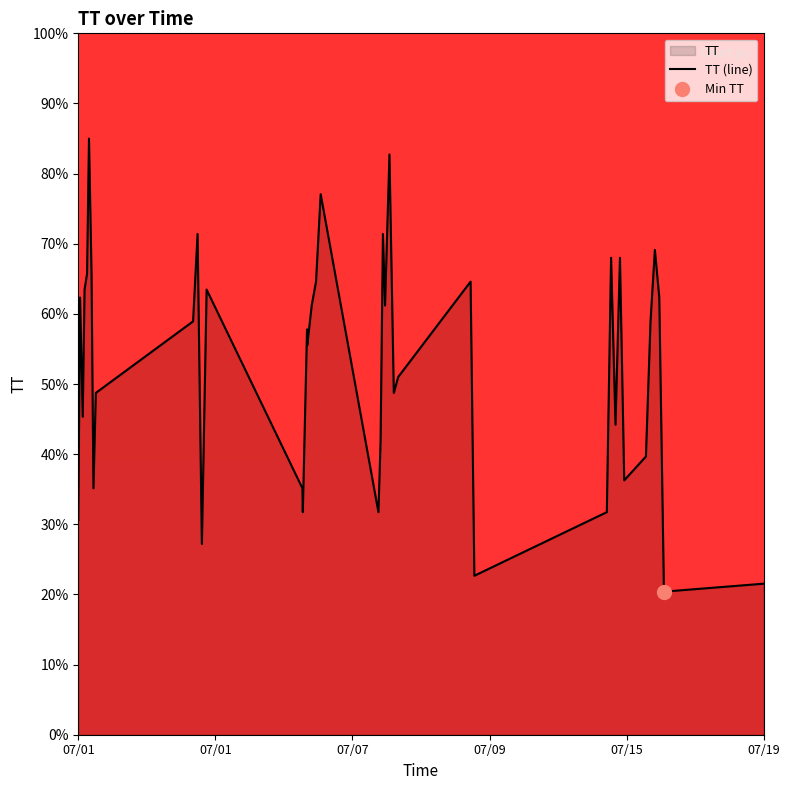

What is the maximum value shown in the chart?

85.0